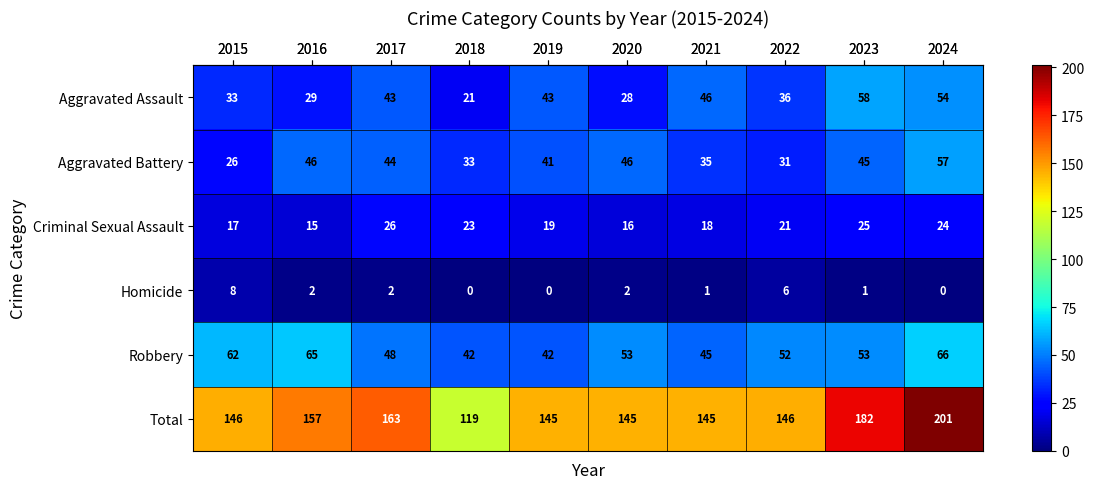

What is the average value of the Aggravated Assault series?

39